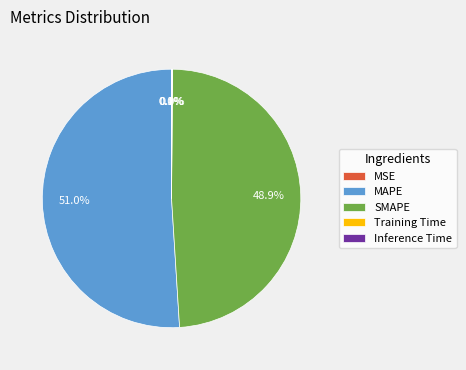

Approximately how many times larger is the value at MAPE compared to SMAPE?

1.0